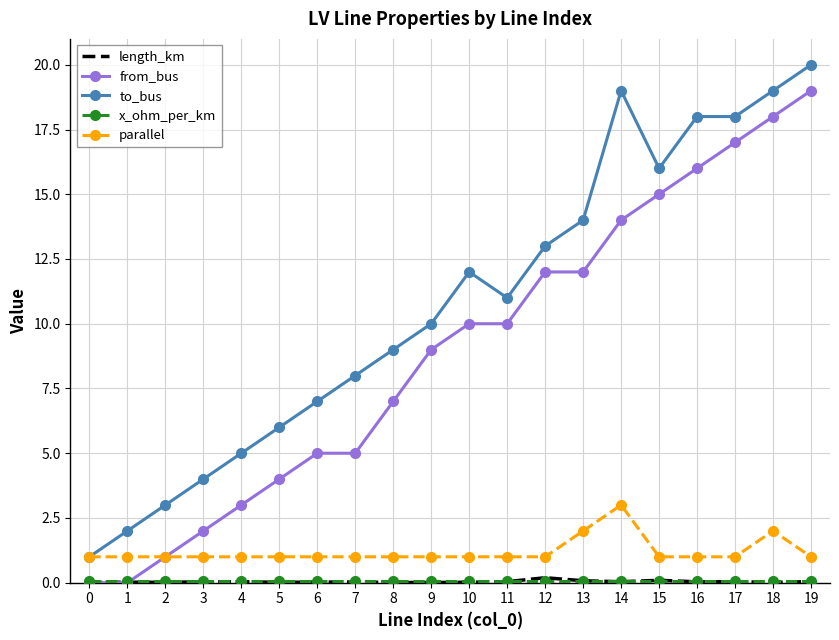

What is the maximum value for from_bus?

19.0